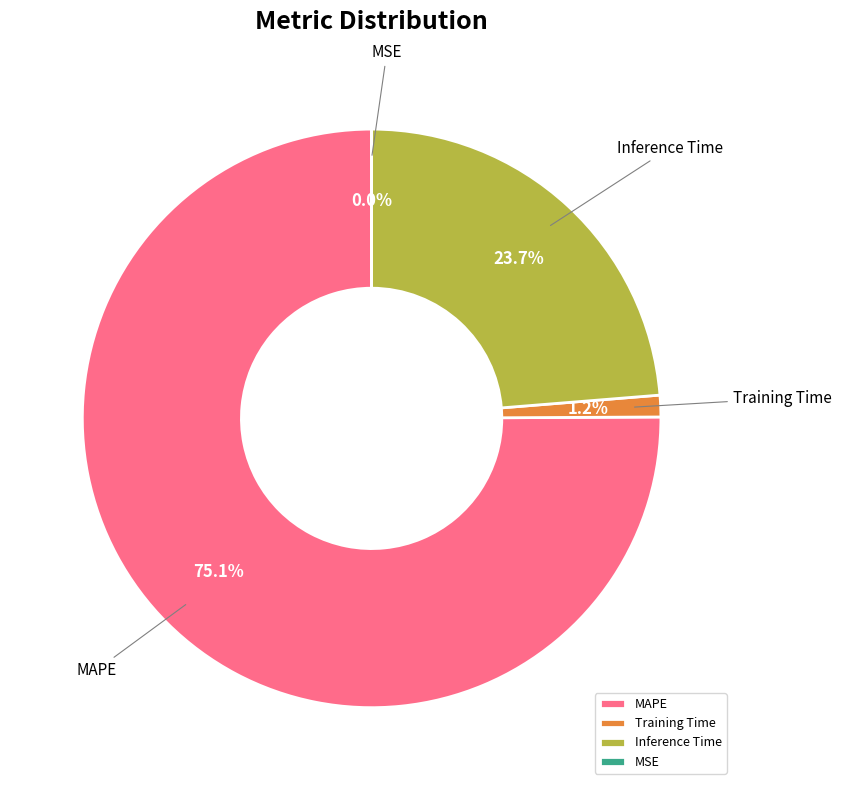

What portion of the pie excludes Training Time?

98.8%